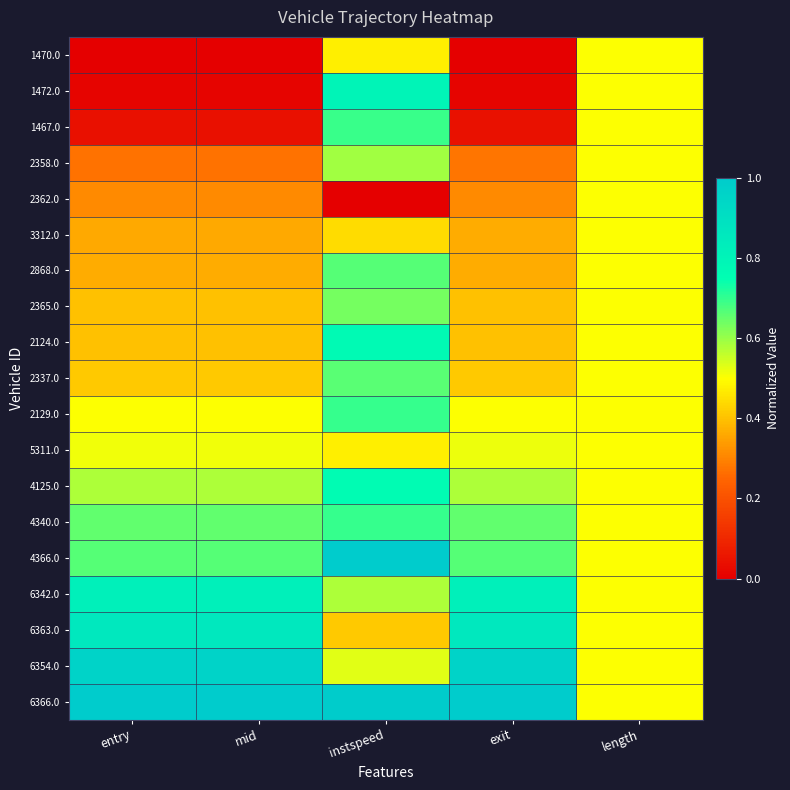

Rank the series by their maximum value, from lowest to highest.

1470.0, 2362.0, 3312.0, 5311.0, 2358.0, 2365.0, 2337.0, 2868.0, 1467.0, 4340.0, 2129.0, 4125.0, 2124.0, 1472.0, 6342.0, 6363.0, 6354.0, 4366.0, 6366.0